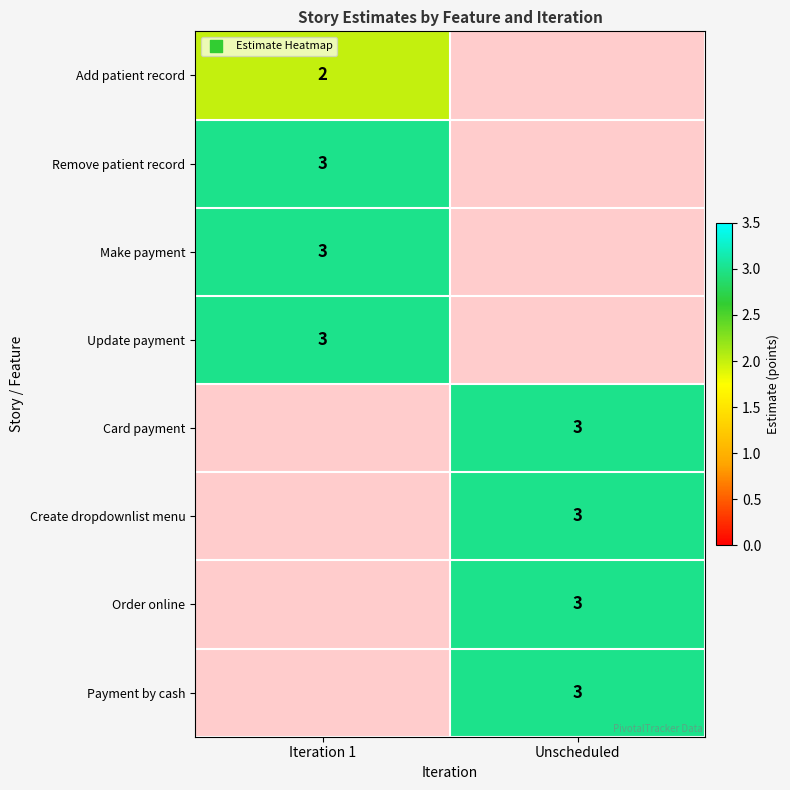

True or false: Payment by cash has a value of 3 at Unscheduled.

True